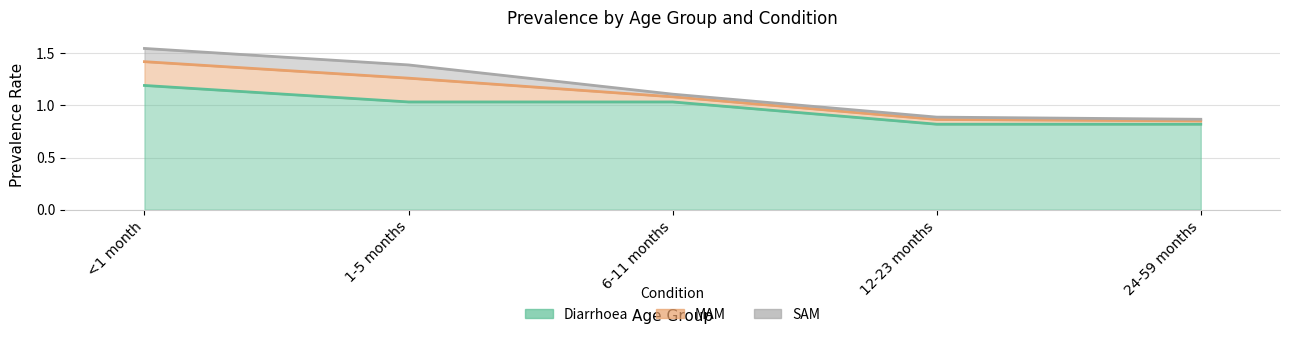

How many data points in Diarrhoea are above 1?

3